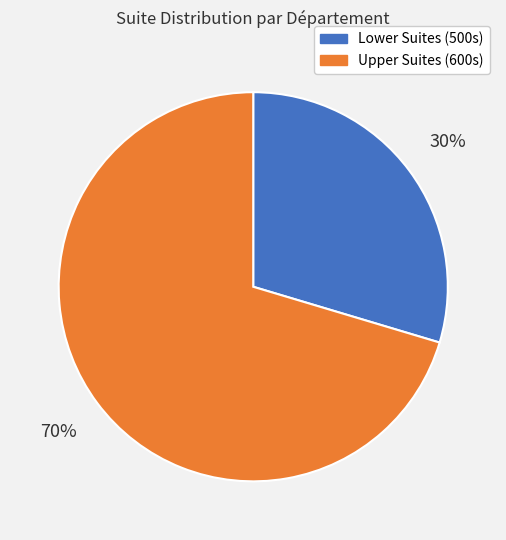

To the nearest percent, what is the average slice percentage?

50%